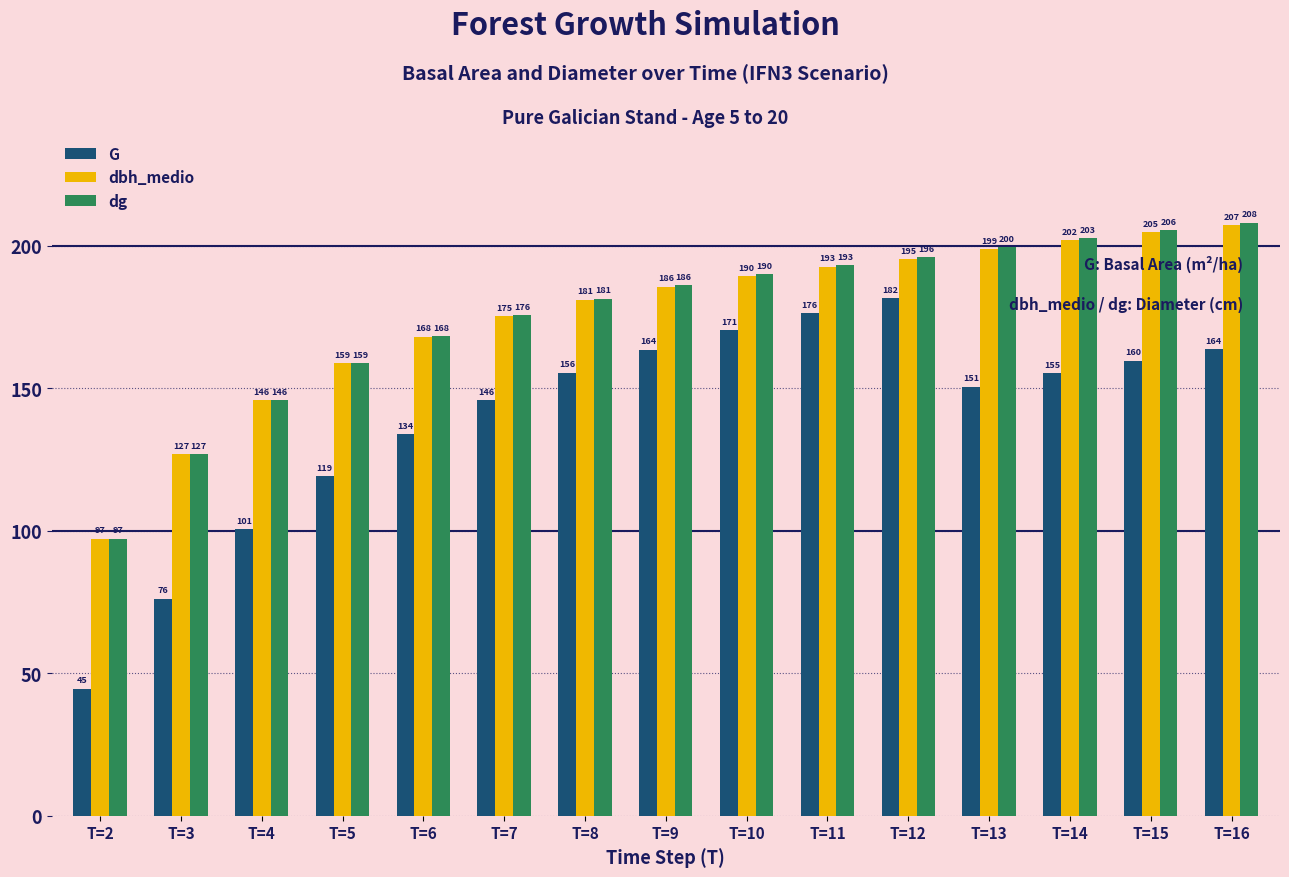

At which category is the sum across all series the highest?

T=16